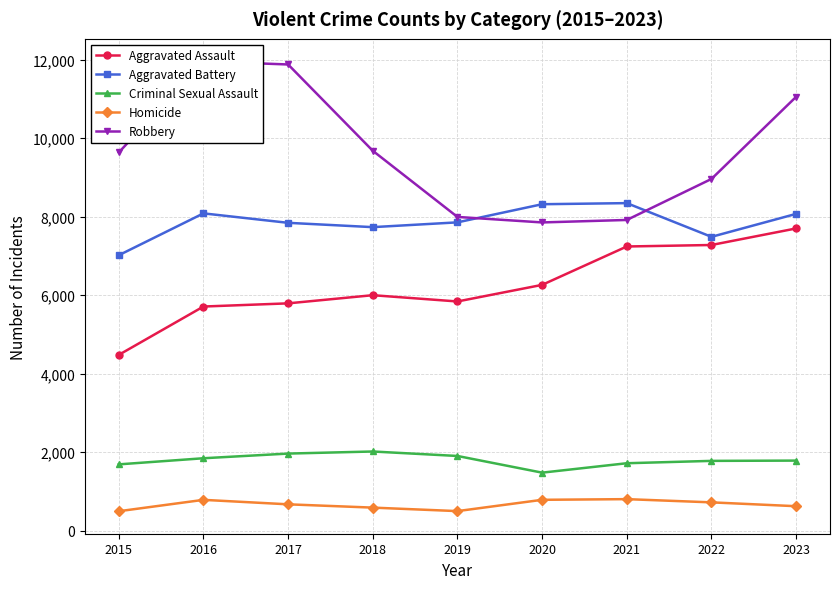

Which category has the lowest value in the Robbery series?

2020